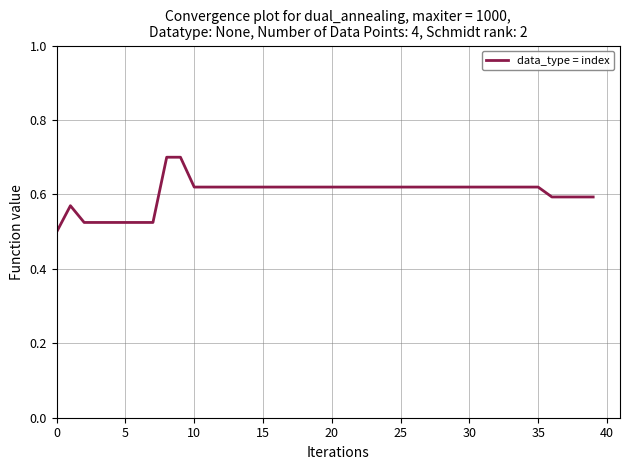

How many lines are shown in the chart?

1